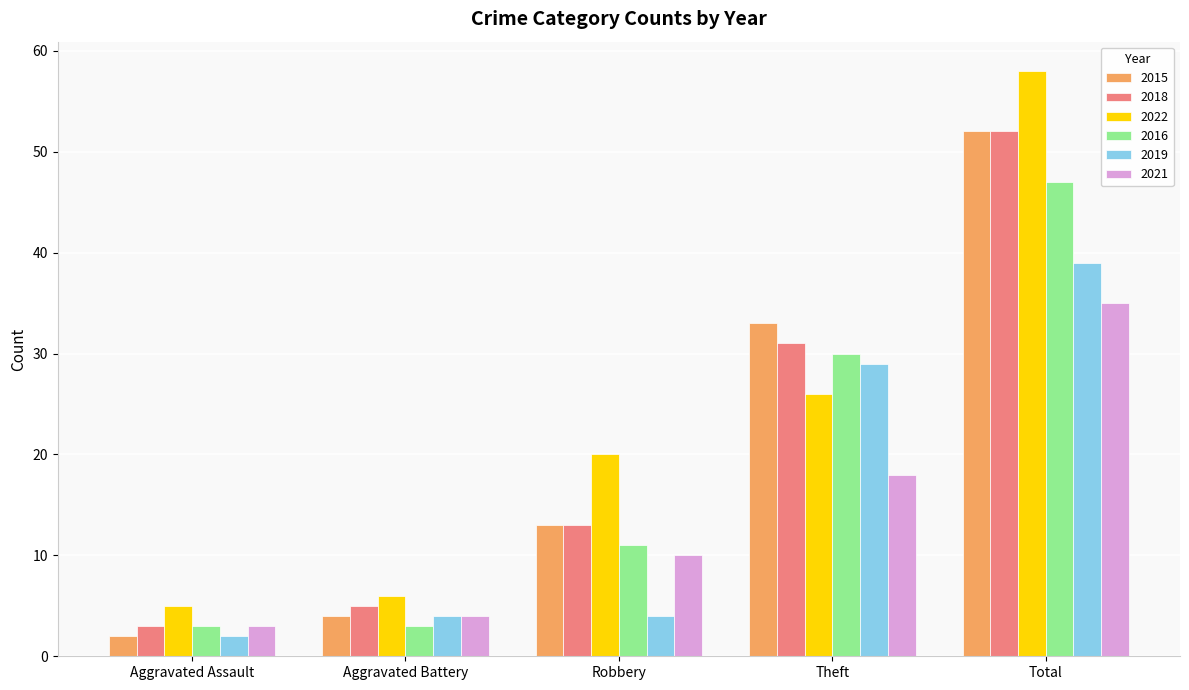

What is the approximate value of 2015 at Theft?

33